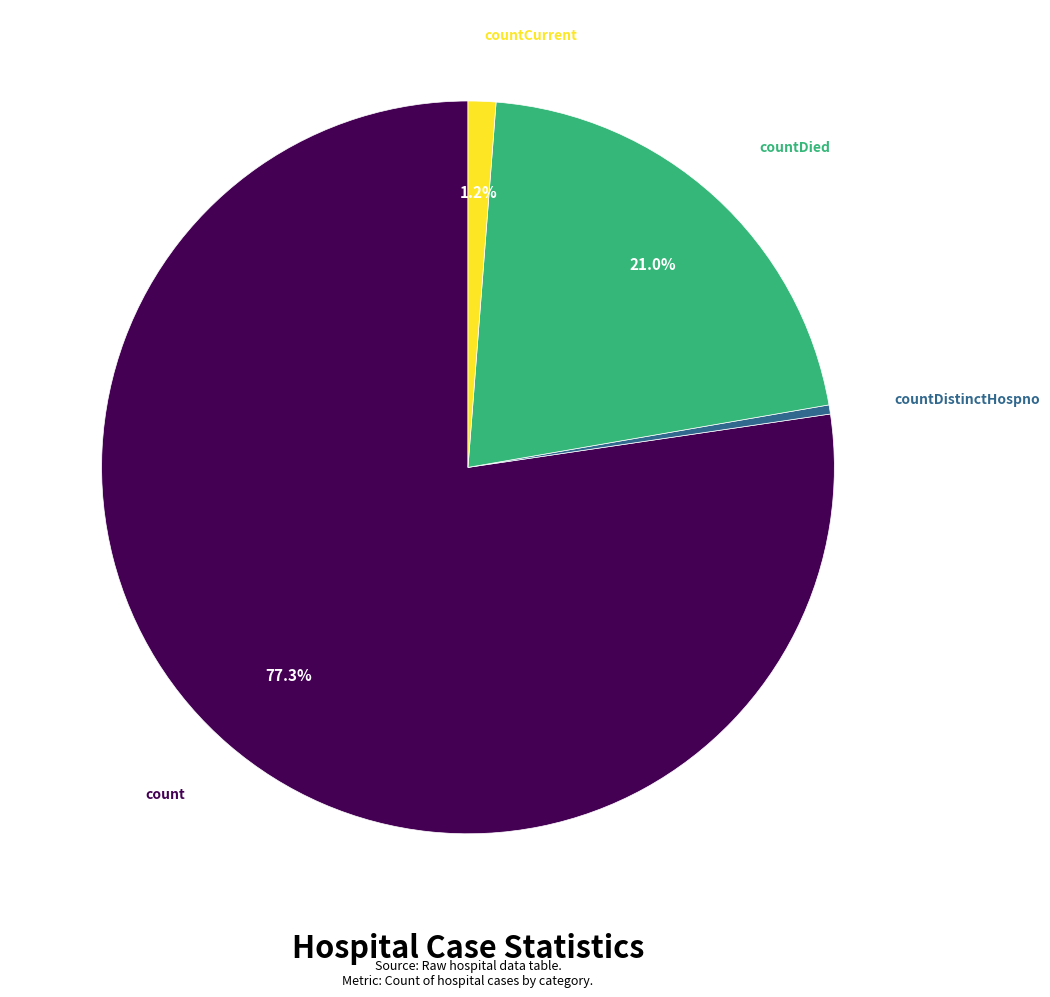

Count the number of slices in the pie.

4